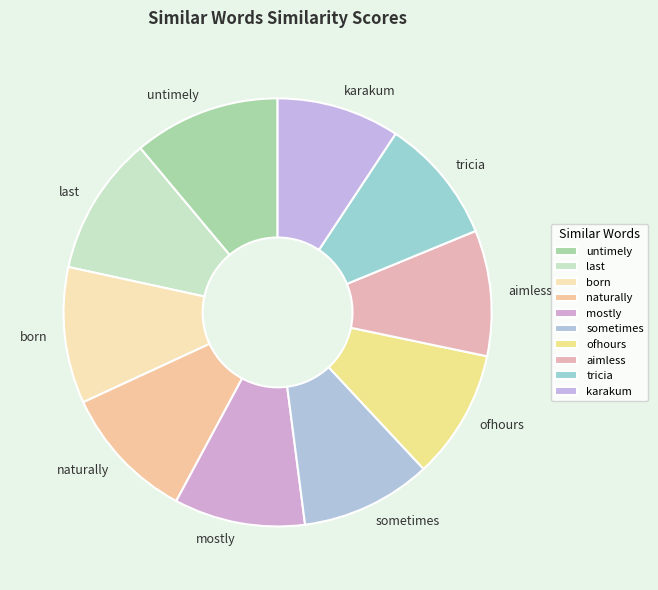

Is there any slice that represents more than half of the pie?

No